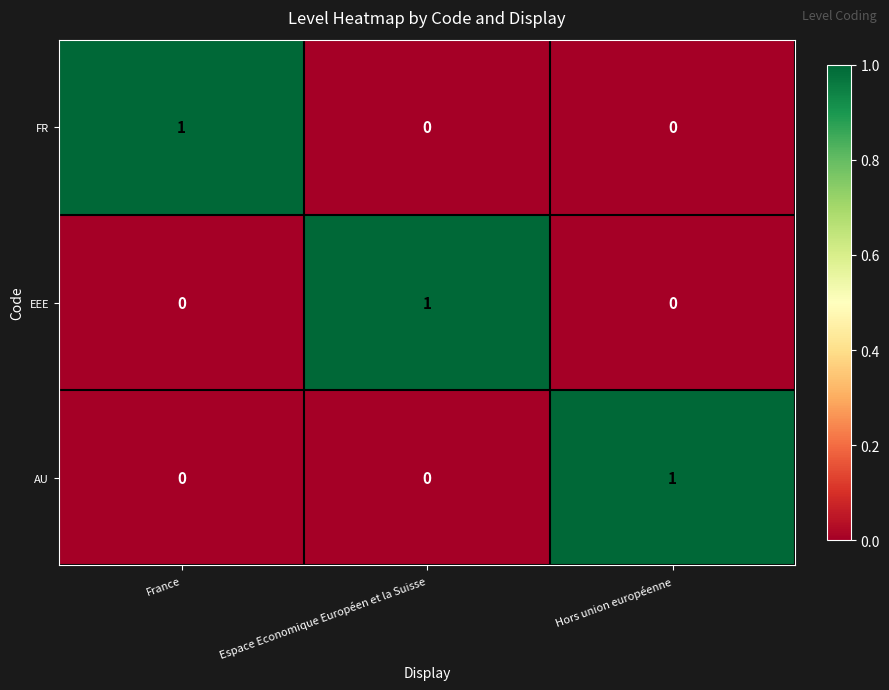

How many EEE values are between 0 and 1?

3